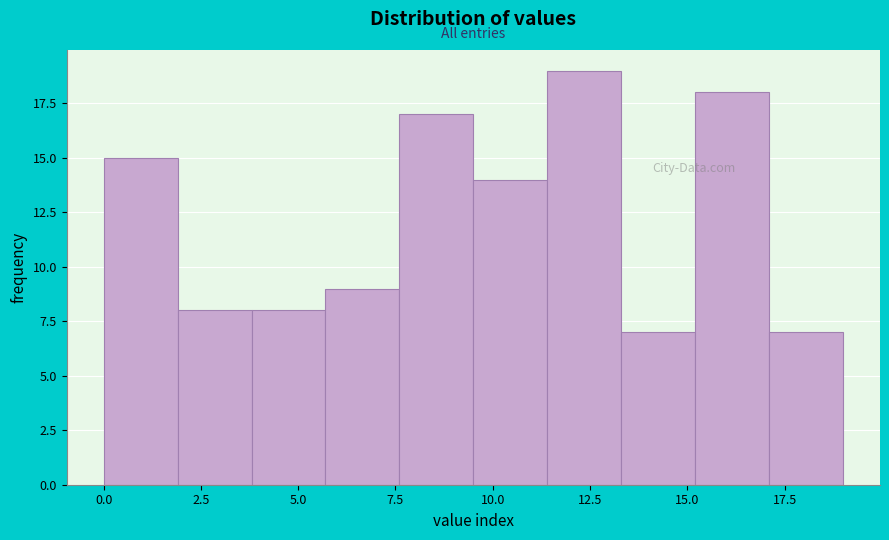

Read against the x-axis, roughly where is the centre of the tallest bar?

12.5